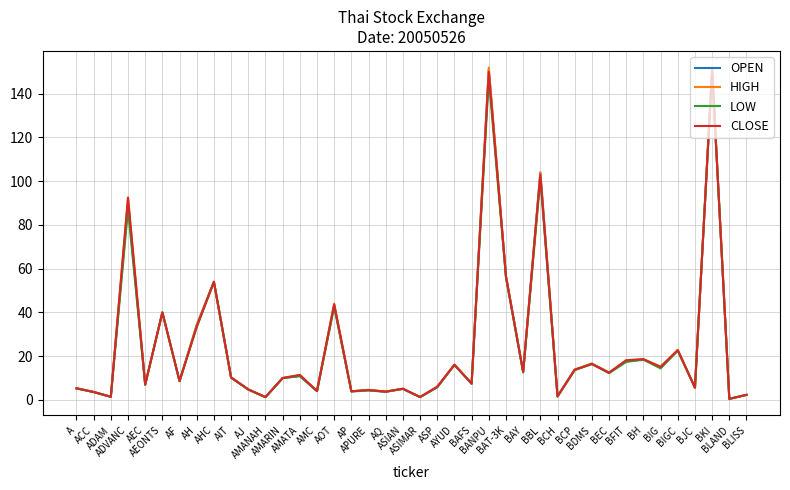

The value of CLOSE at AMATA is 11.4. True or false?

True